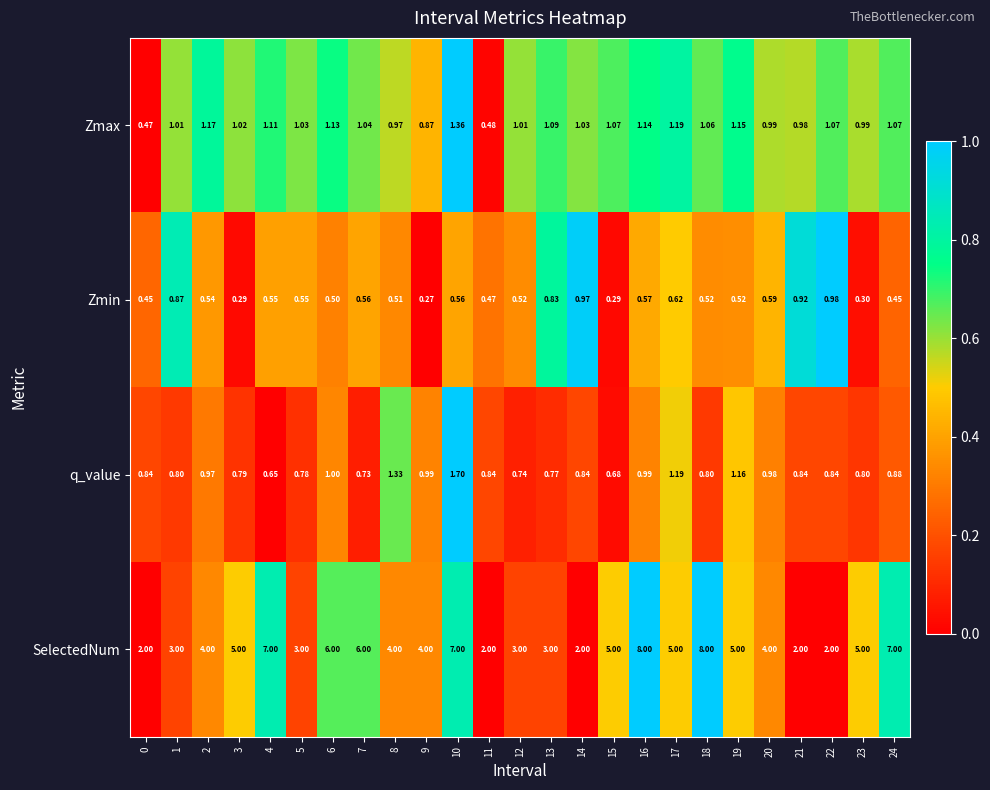

Count the number of data series in this chart.

4